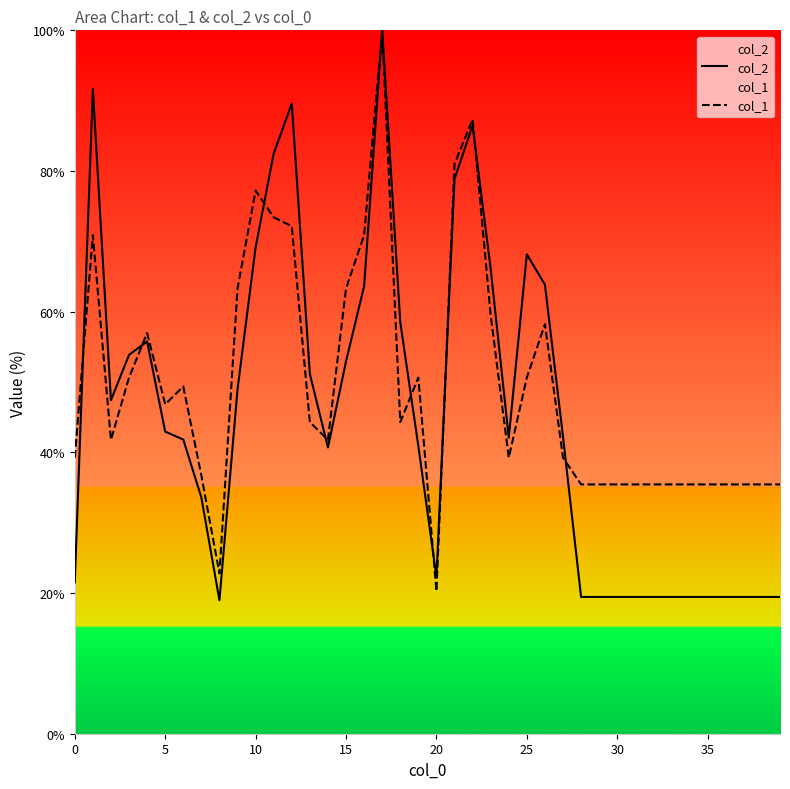

Which series has the largest total across all categories?

col_1